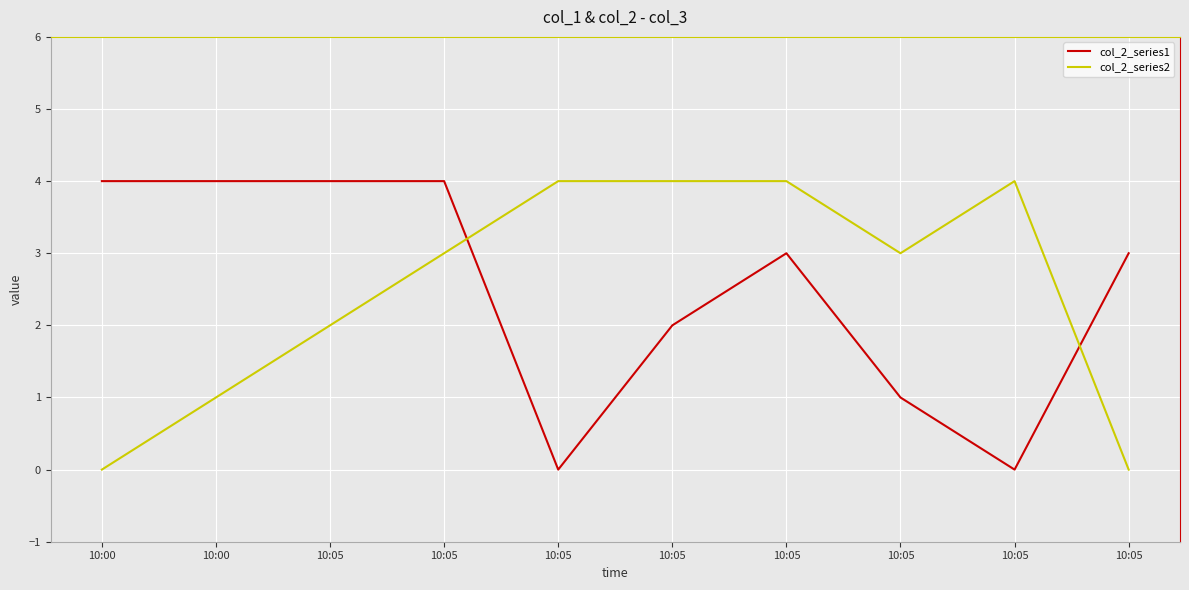

What is the sum of the col_2_series1 values at 10:05 and 10:00?

6